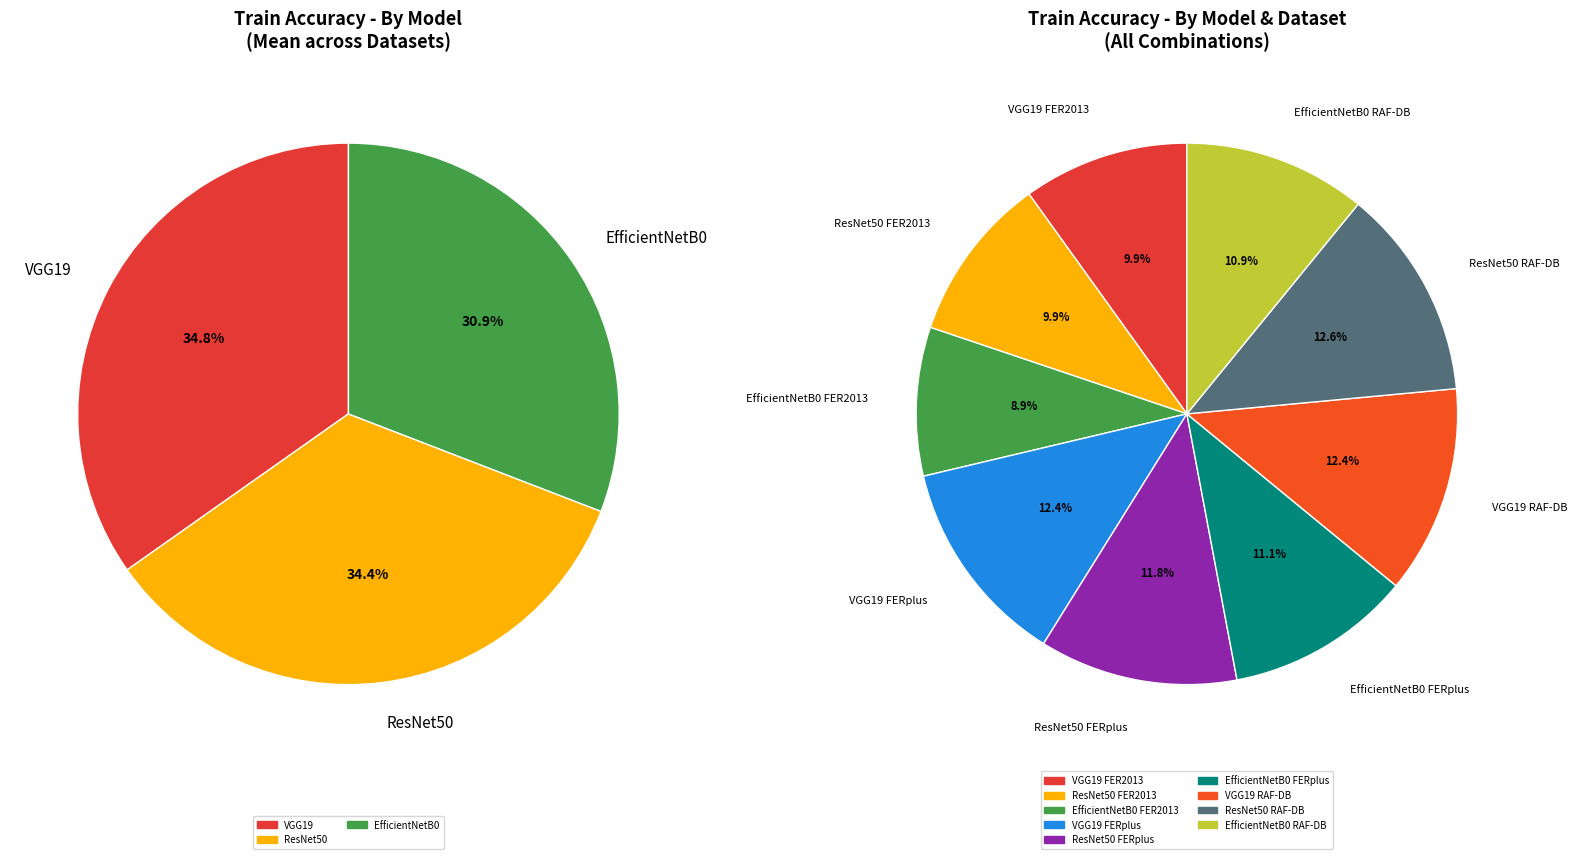

To the nearest percent, what is the difference between the ResNet50 and 6 slice percentages?

3%